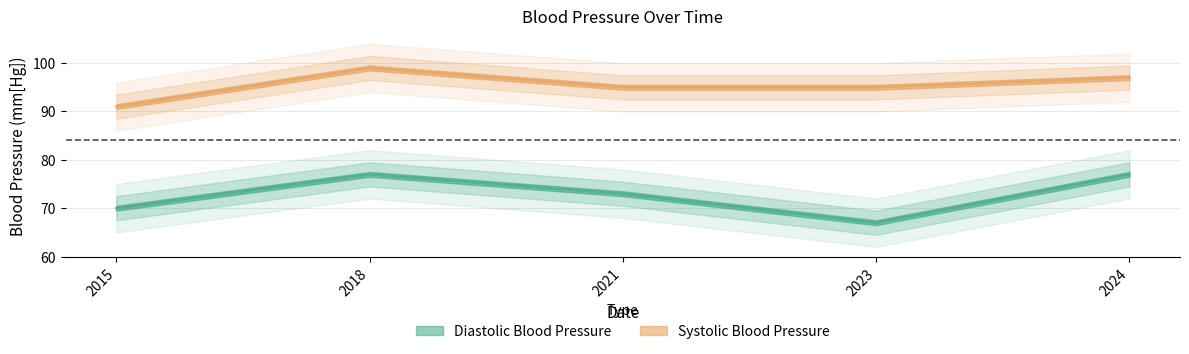

The value of Systolic Blood Pressure at 2024 is 97. True or false?

True